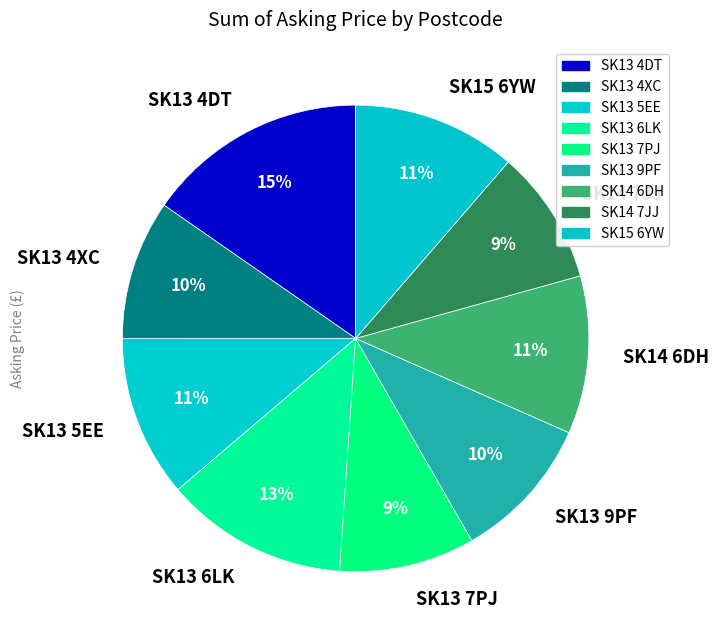

True or false: SK13 7PJ accounts for 9% of the total.

True